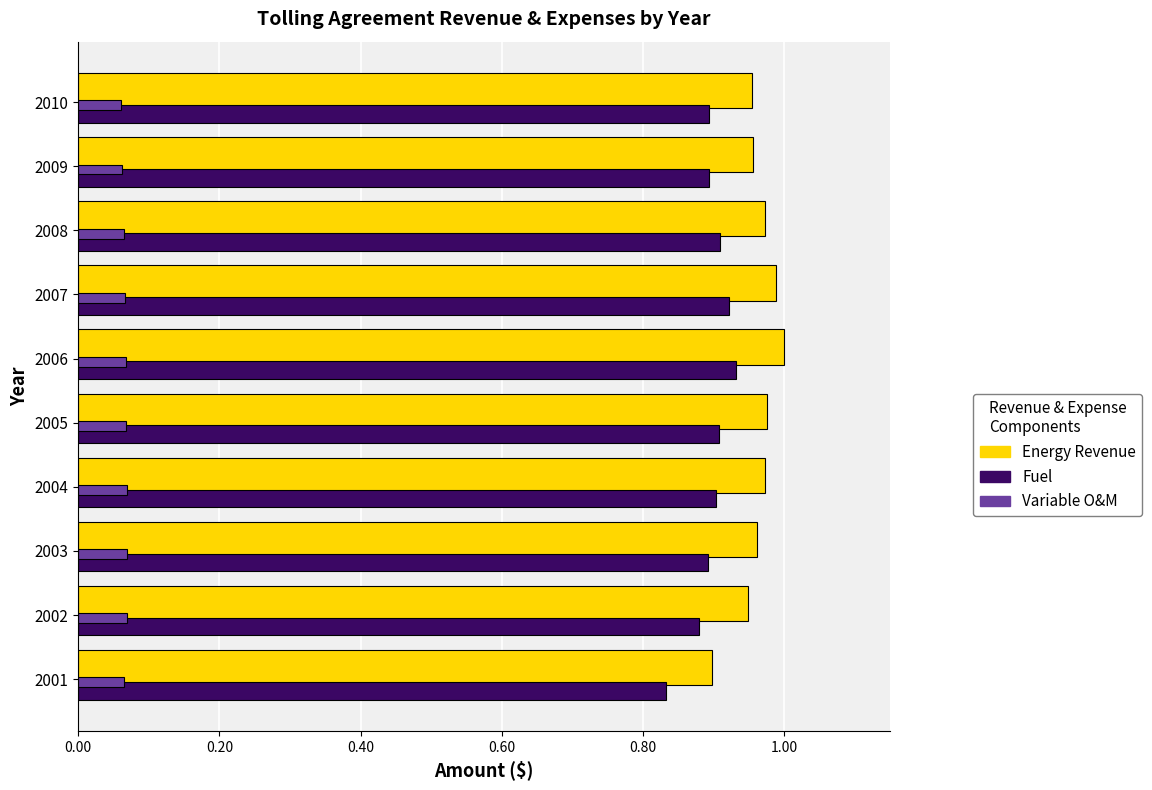

What is the sum of all Variable O&M values?

0.7